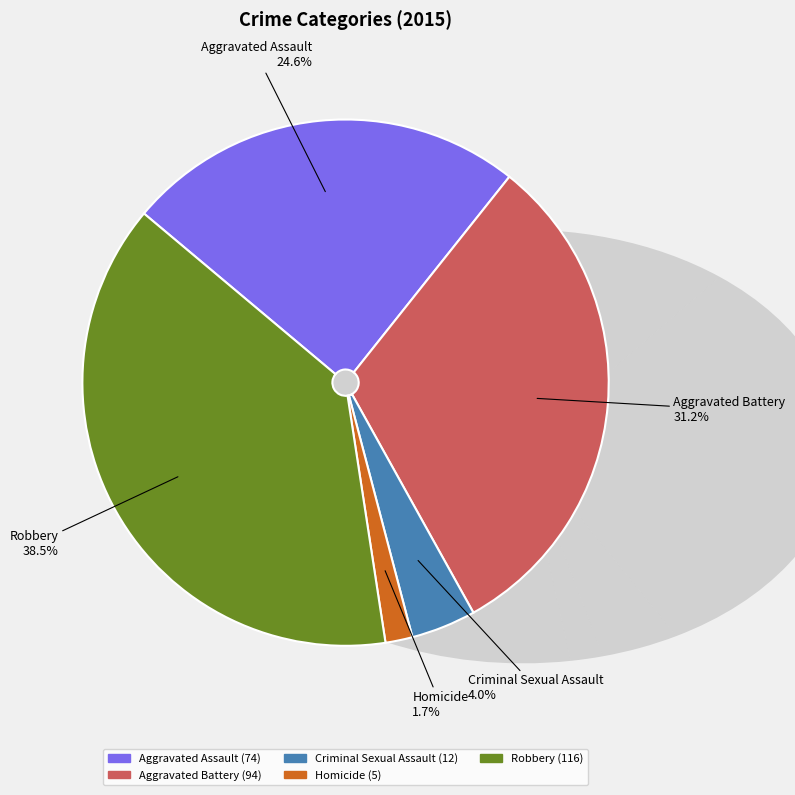

To the nearest percent, what is the difference between the Aggravated Assault and Criminal Sexual Assault slice percentages?

21%